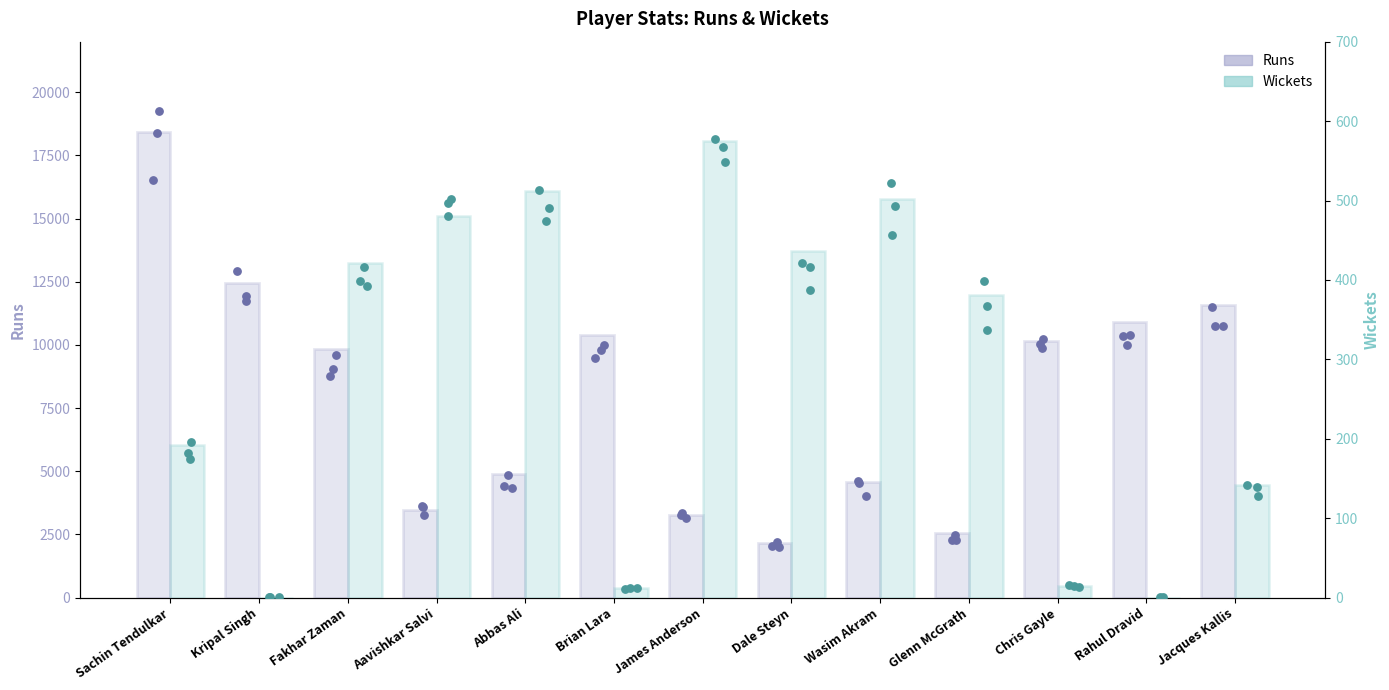

Which series contains the lowest Y value?

Wickets